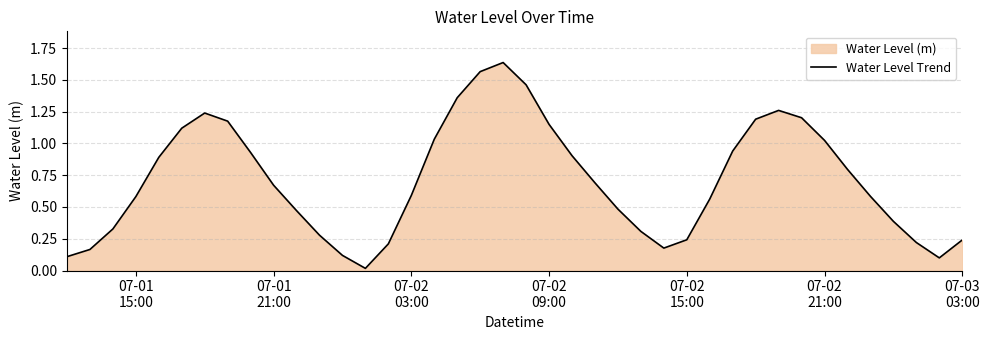

Is it true that the value at 07-02 09:00 is 0.5?

False